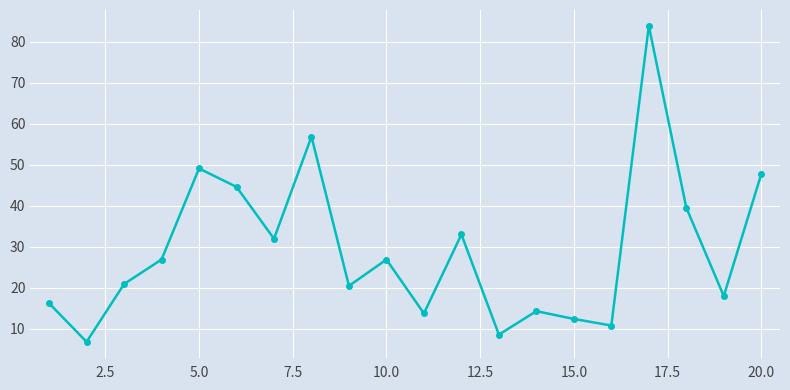

What is the value of the 3rd point from the left?

20.9